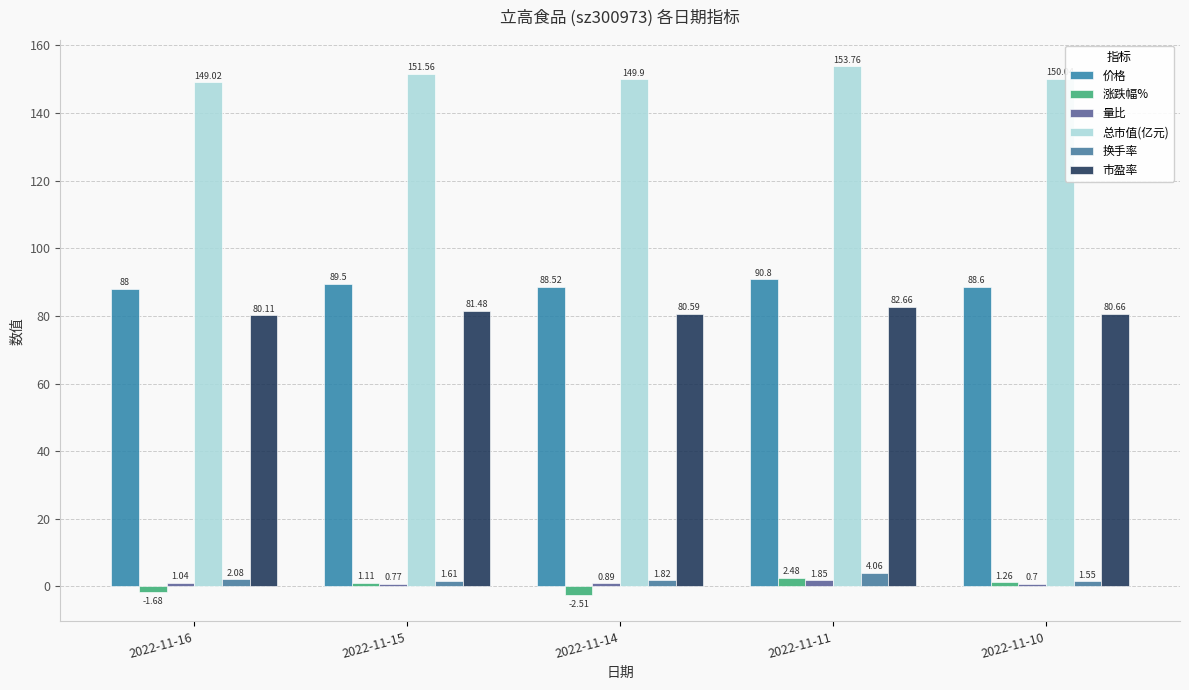

What value does the 换手率 series have at 2022-11-15?

1.6